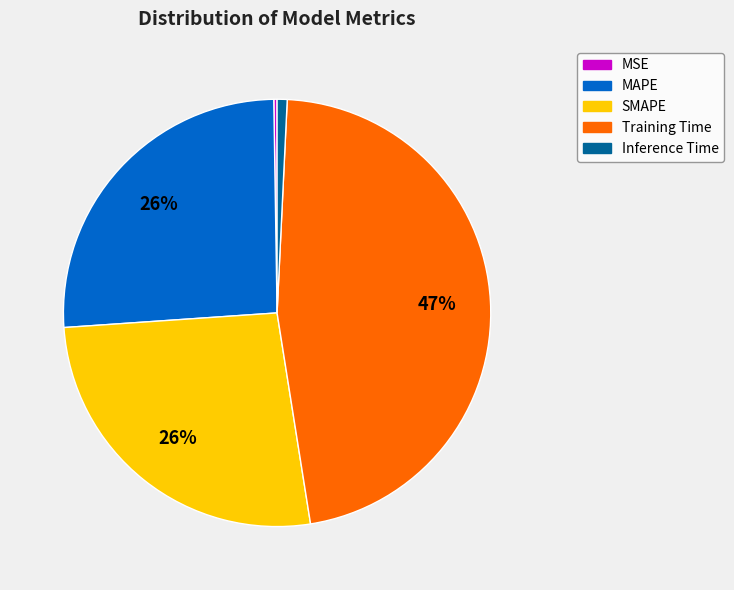

Do MAPE and SMAPE together represent more than half of the pie?

Yes